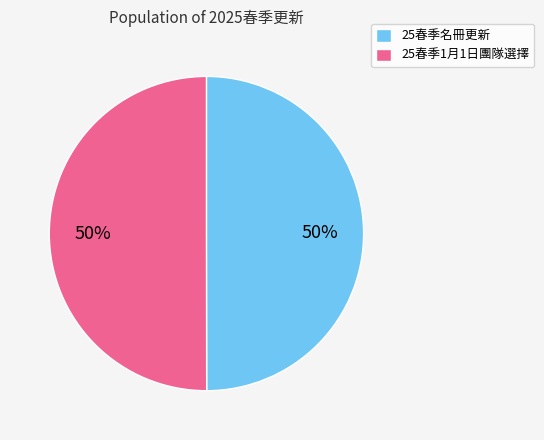

To the nearest percent, what percentage of the pie is 25春季1月1日團隊選擇?

50%